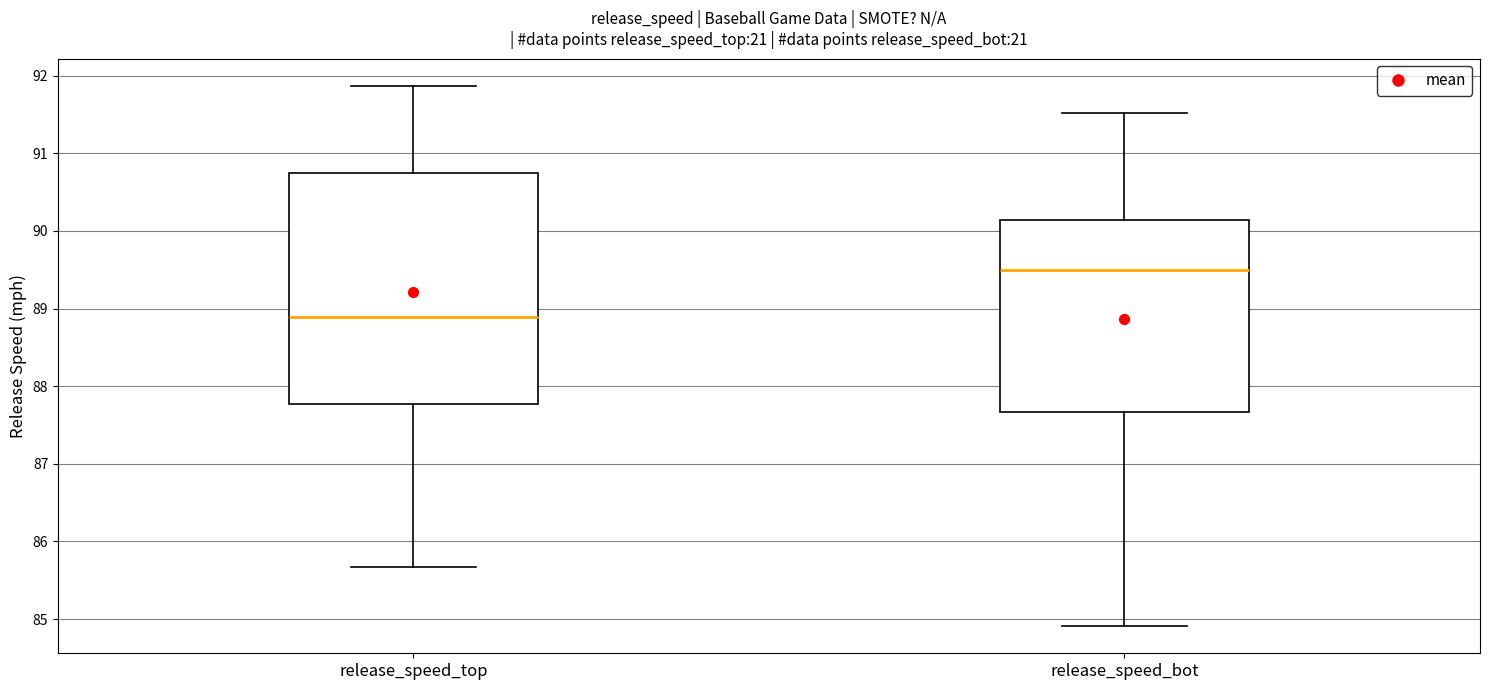

Reading left to right, transcribe this box plot: for each box, give where its median line is, the range the box spans, and where its two whiskers end, as read against the y-axis. The values are not printed on the chart, so give them approximately, as read against the axis.

release_speed_top: median 88.9, box 87.8 to 90.8, whiskers 85.7 to 91.9
release_speed_bot: median 89.5, box 87.7 to 90.1, whiskers 84.9 to 91.5